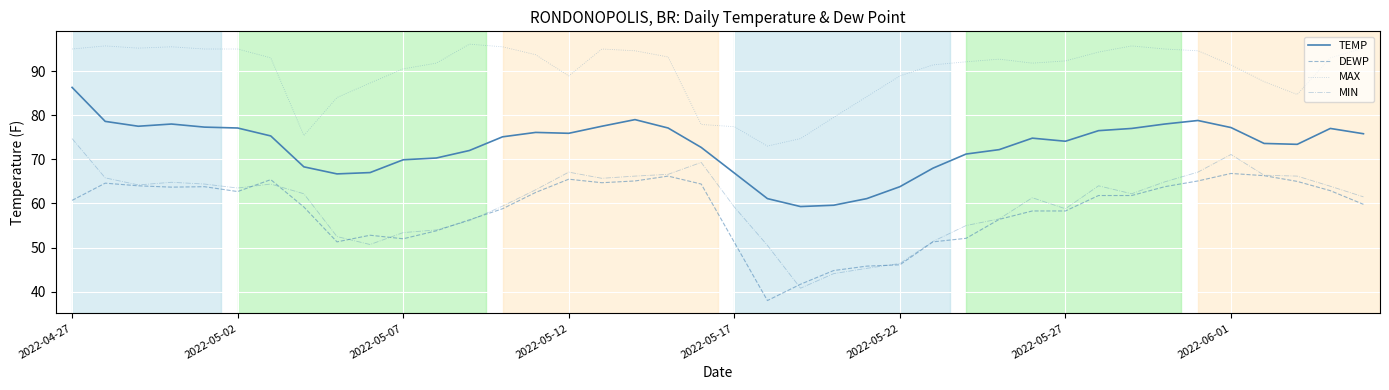

True or false: TEMP and MIN cross at least once.

False